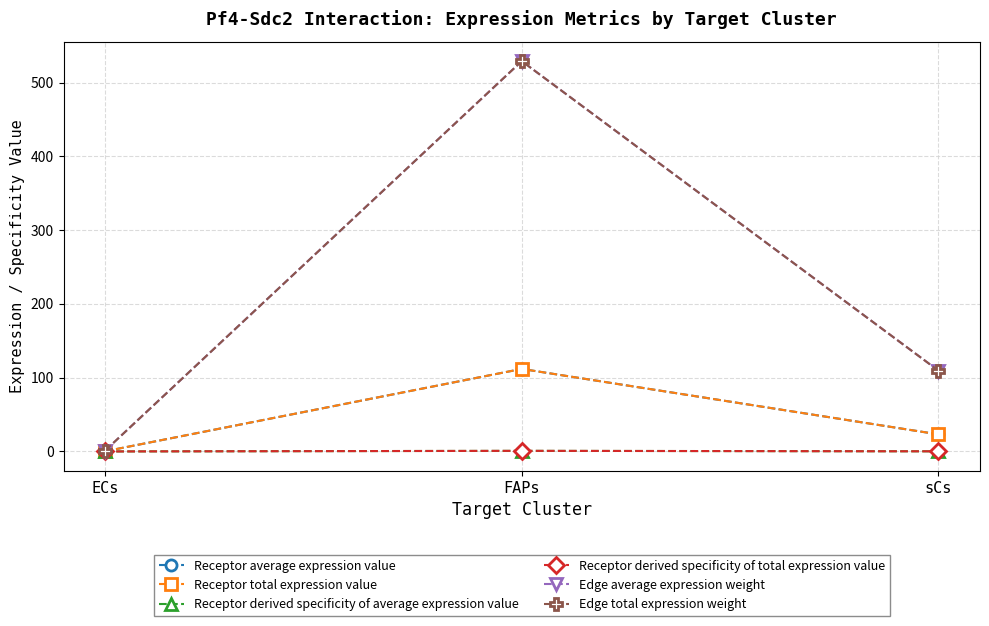

Does the chart have visible grid lines?

Yes